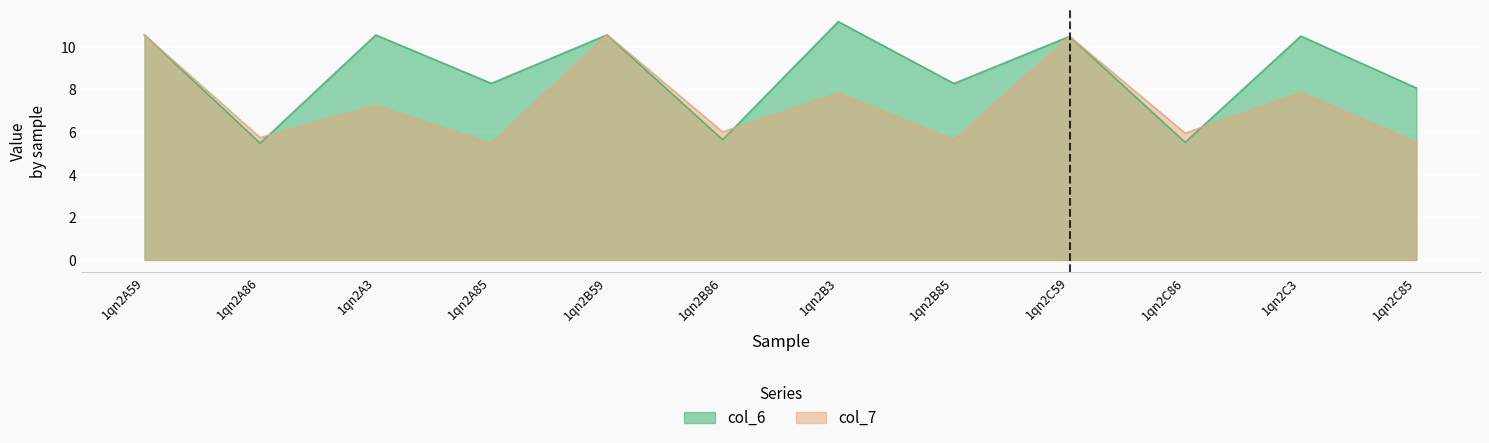

At how many categories does at least one series exceed 5?

12